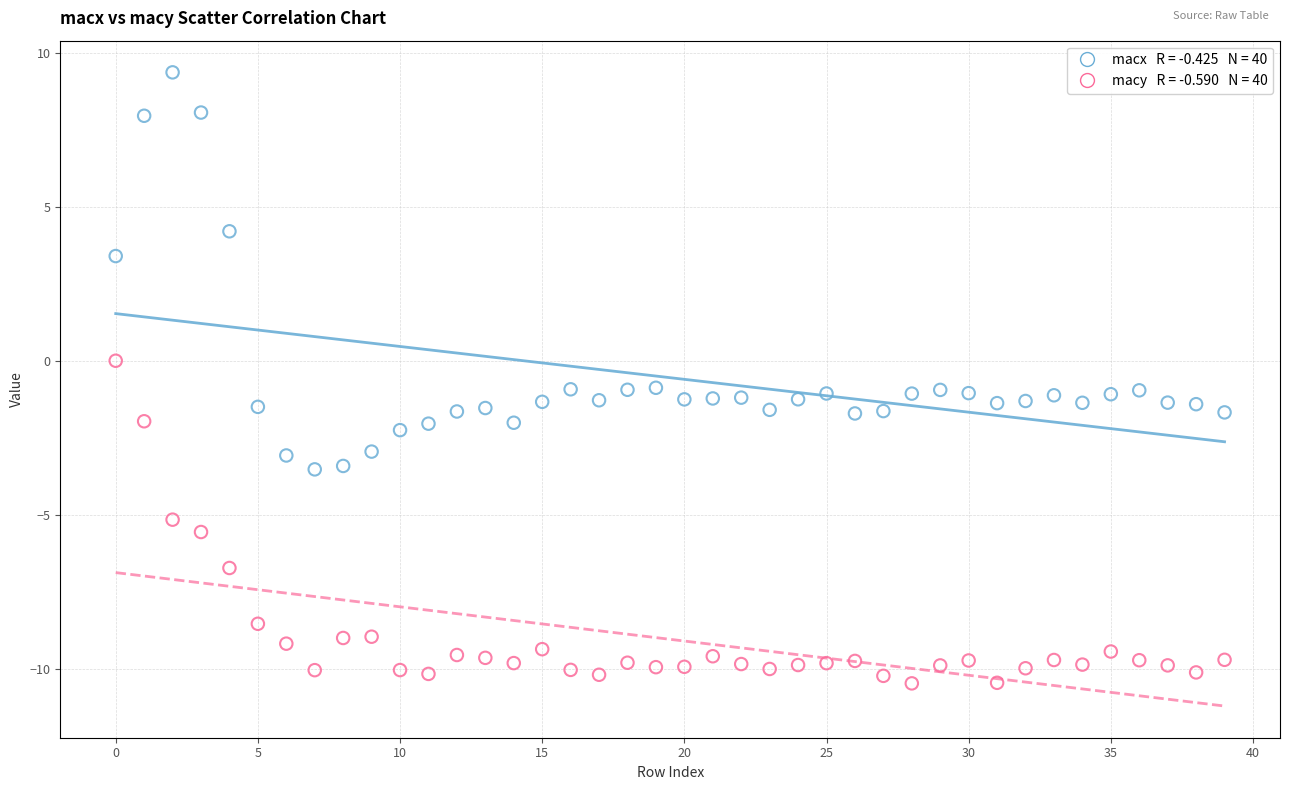

Across all data points, what is the range of Y values (max minus min)?

19.9